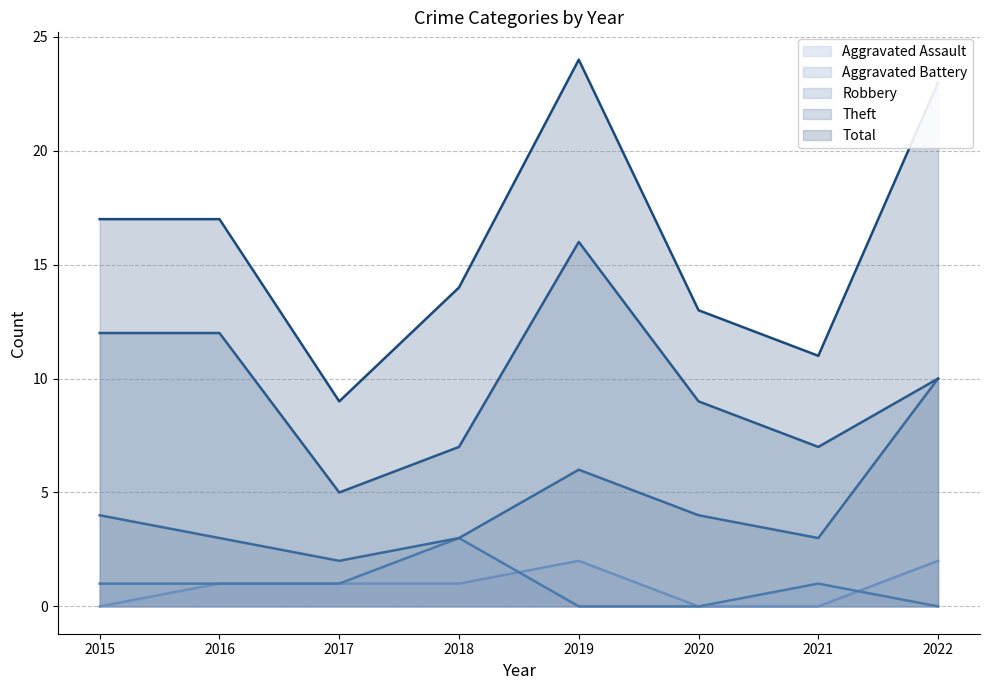

What is the sum of the Theft values at 2017 and 2021?

12